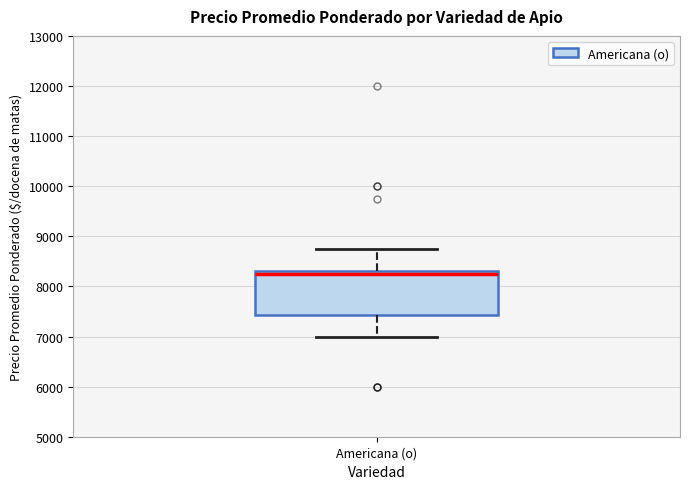

Transcribe this box plot: give where the median line is, the range the box spans, and where the two whiskers end, as read against the y-axis. The values are not printed on the chart, so give them approximately, as read against the axis.

median 8300 (just below the box's upper edge), box 7400 to 8300, whiskers 7000 to 8800